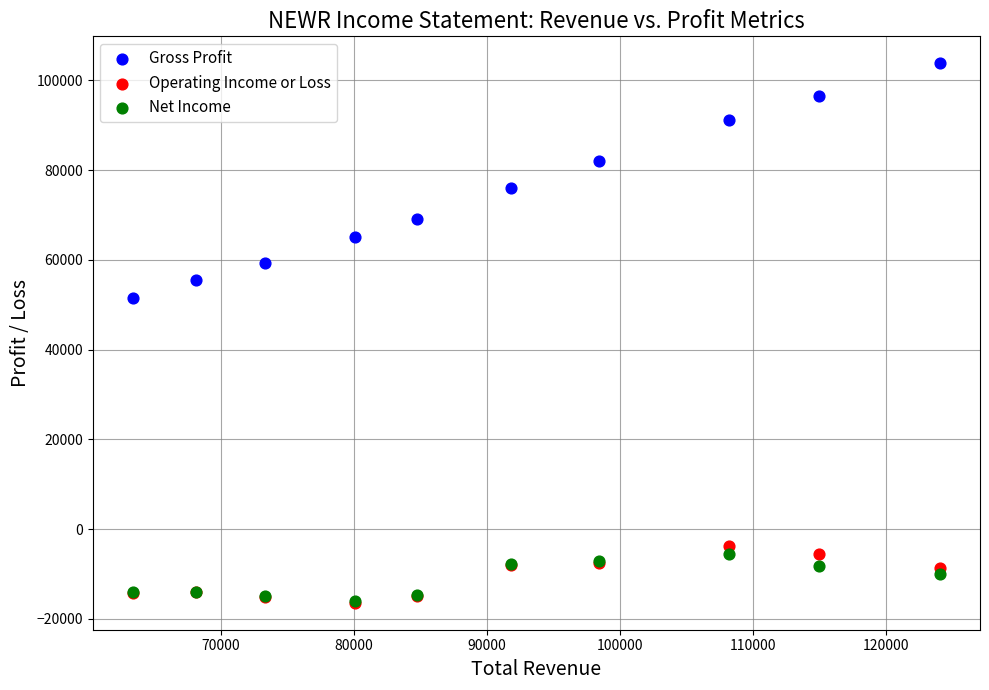

In the Gross Profit series, what Y value is closest to 77700?

76100